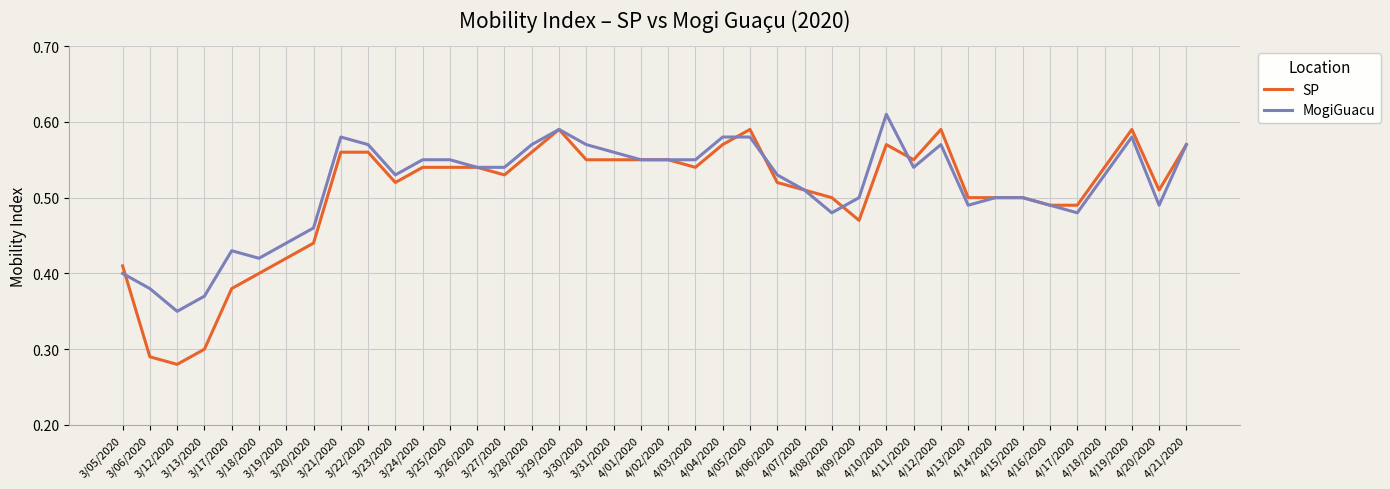

At how many categories does at least one series exceed 0?

40